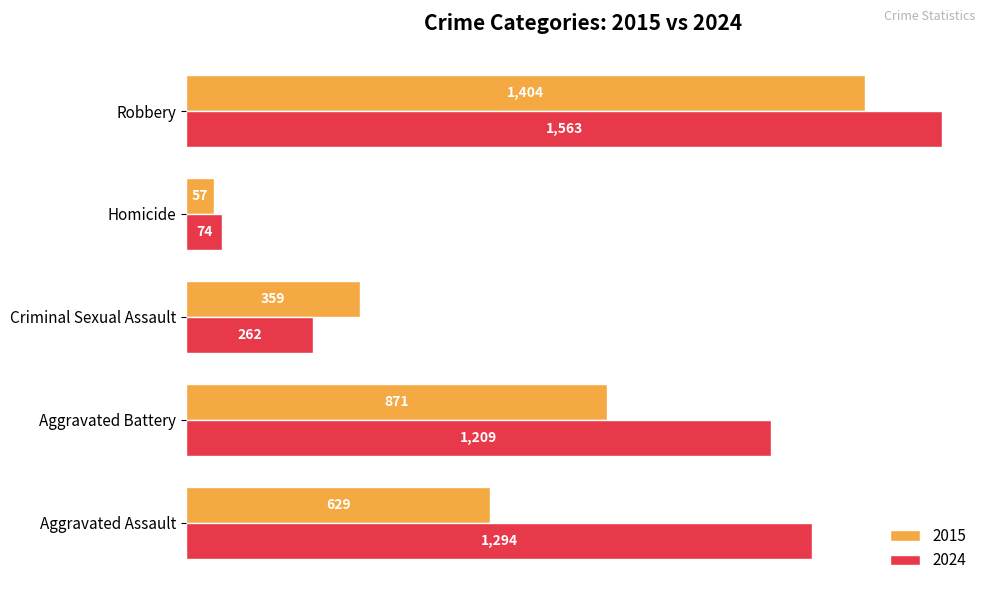

The 2015 series shows 1438 at Aggravated Battery. True or false?

False